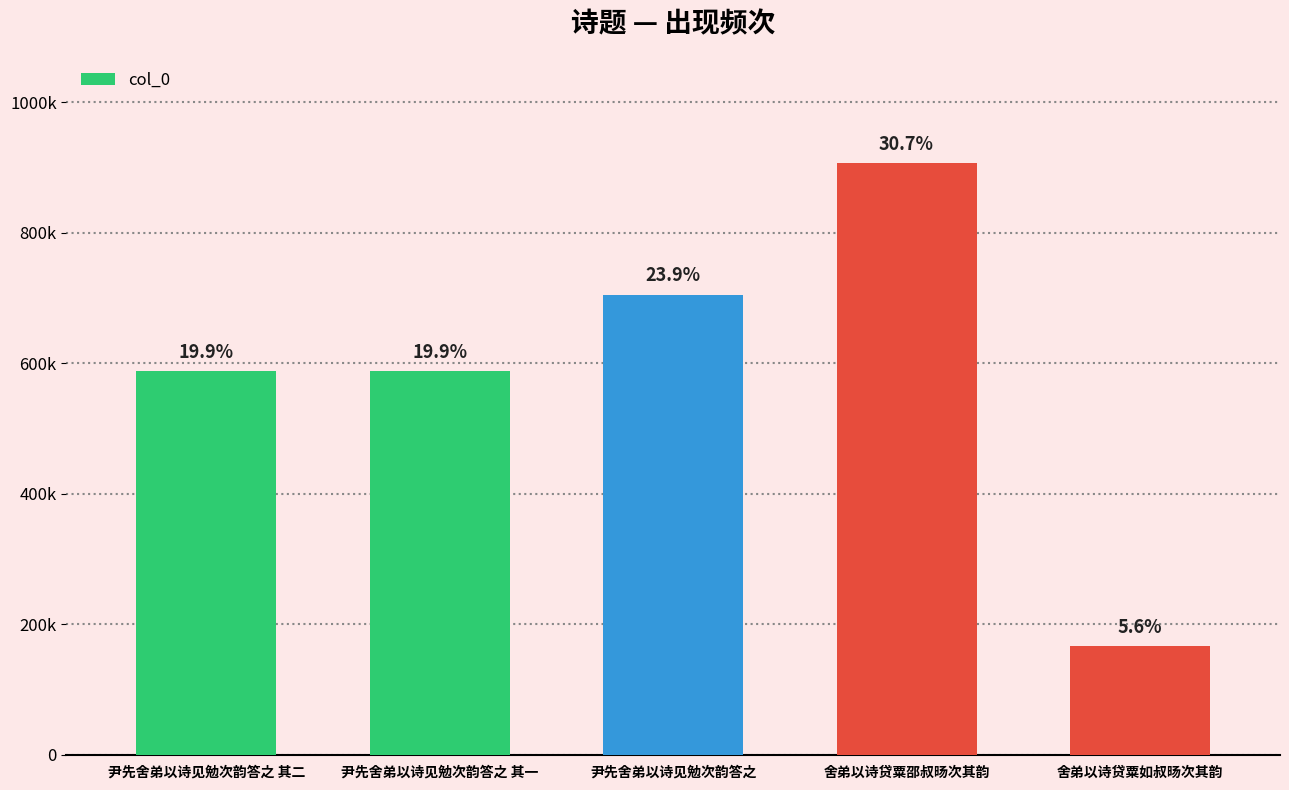

What is the label of the 1st bar from the right?

舍弟以诗贷粟如叔旸次其韵